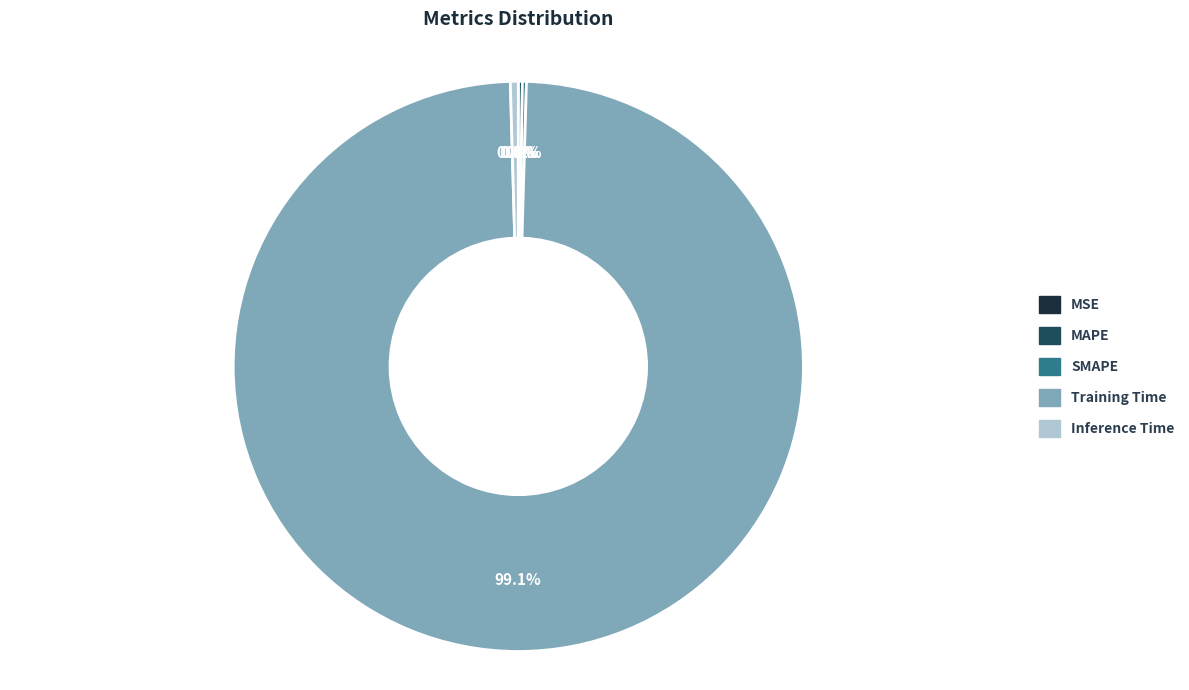

Is there any slice that represents more than half of the pie?

Yes